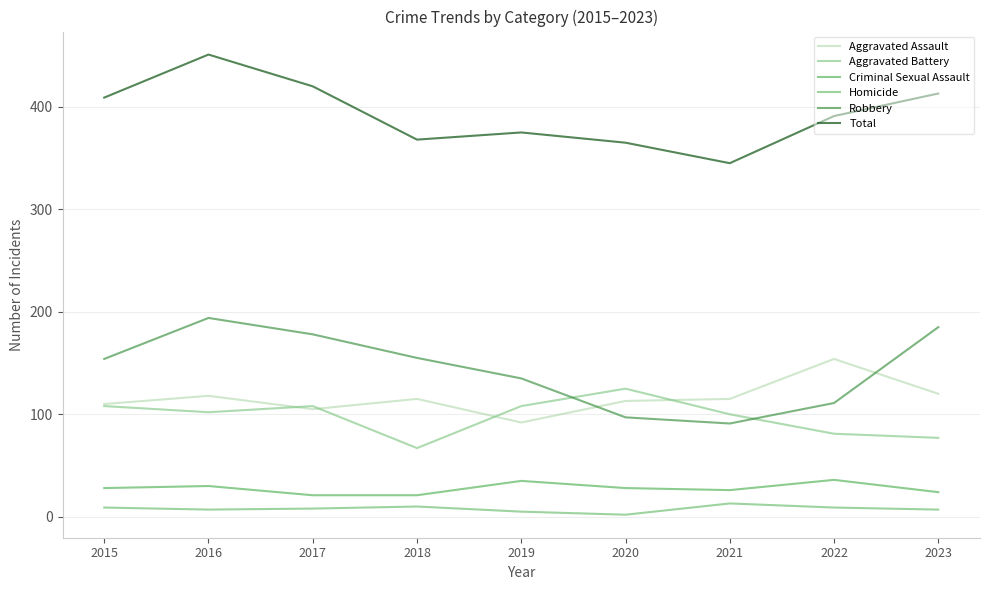

How many lines are shown in the chart?

6